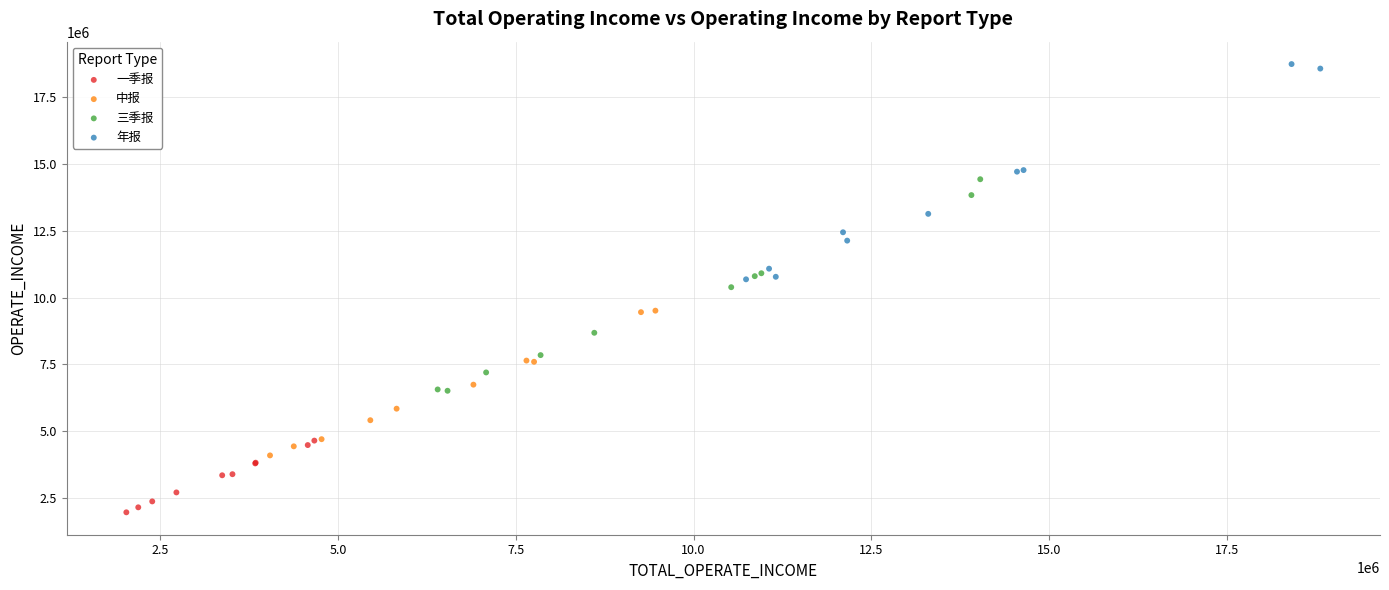

Which series contains the highest Y value?

年报